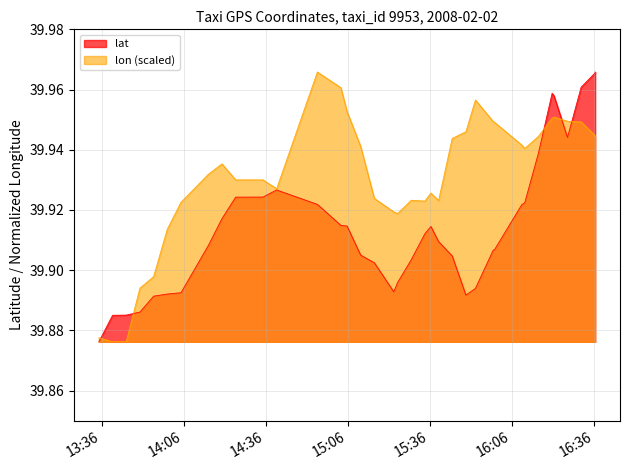

How many lines are shown in the chart?

2